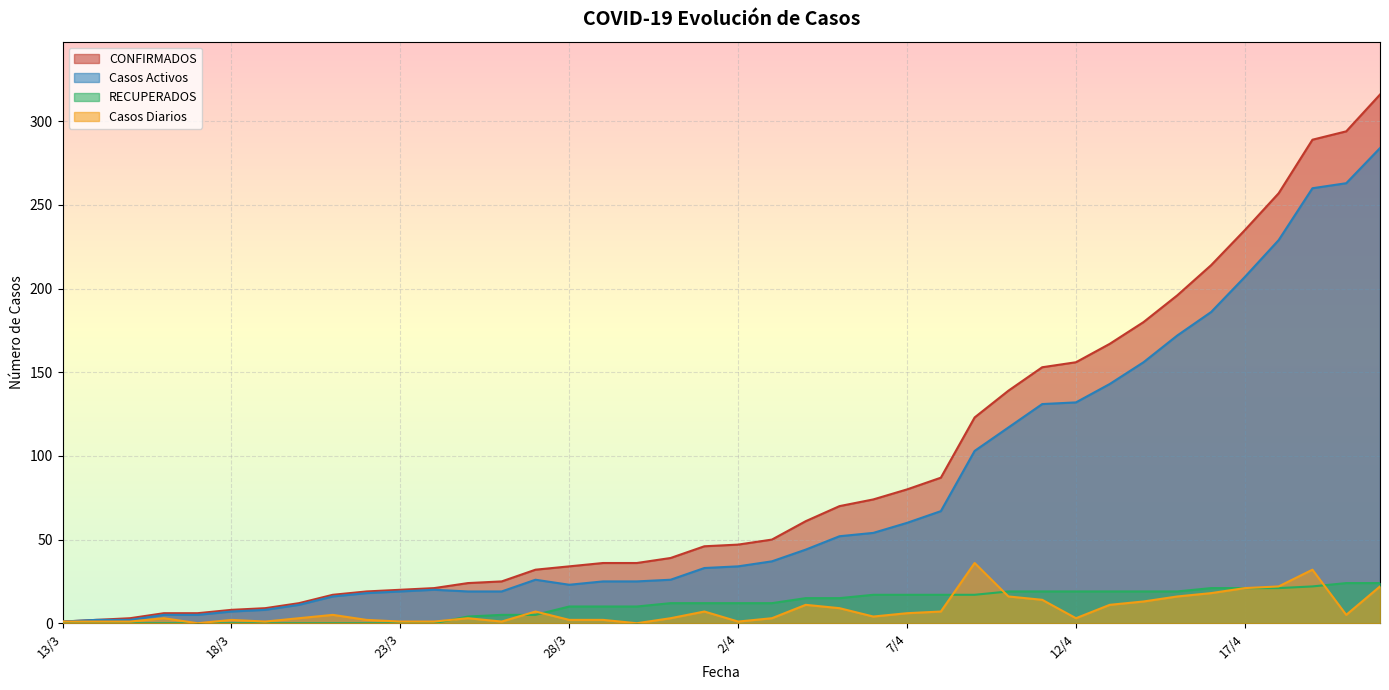

Is it true that Casos Activos equals 207 at 17/4?

True